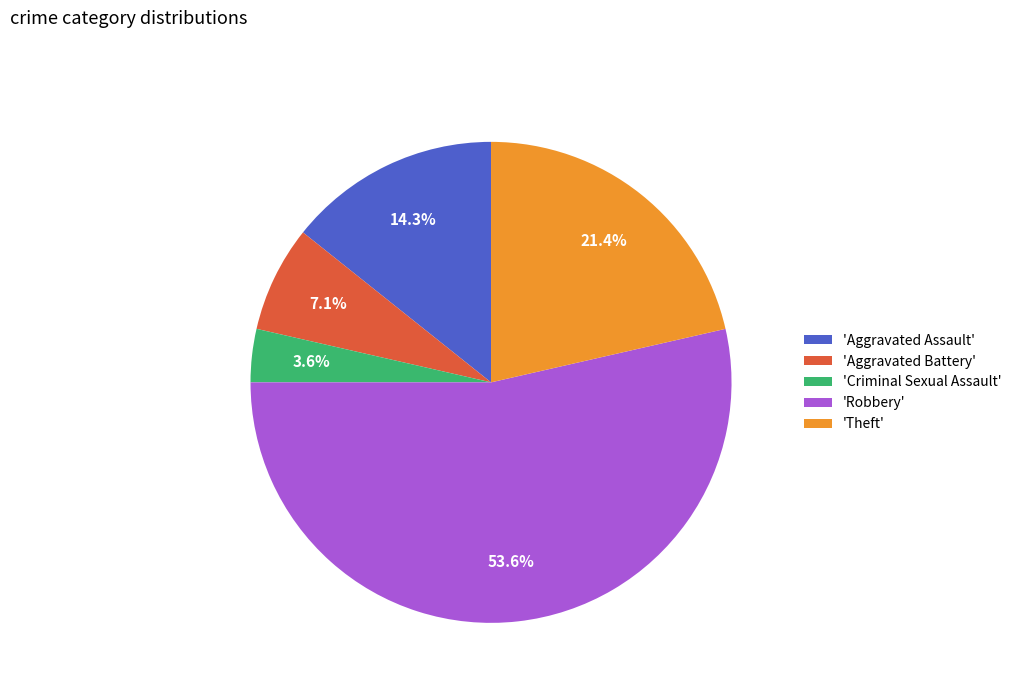

What is the largest slice in the pie chart?

'Robbery'